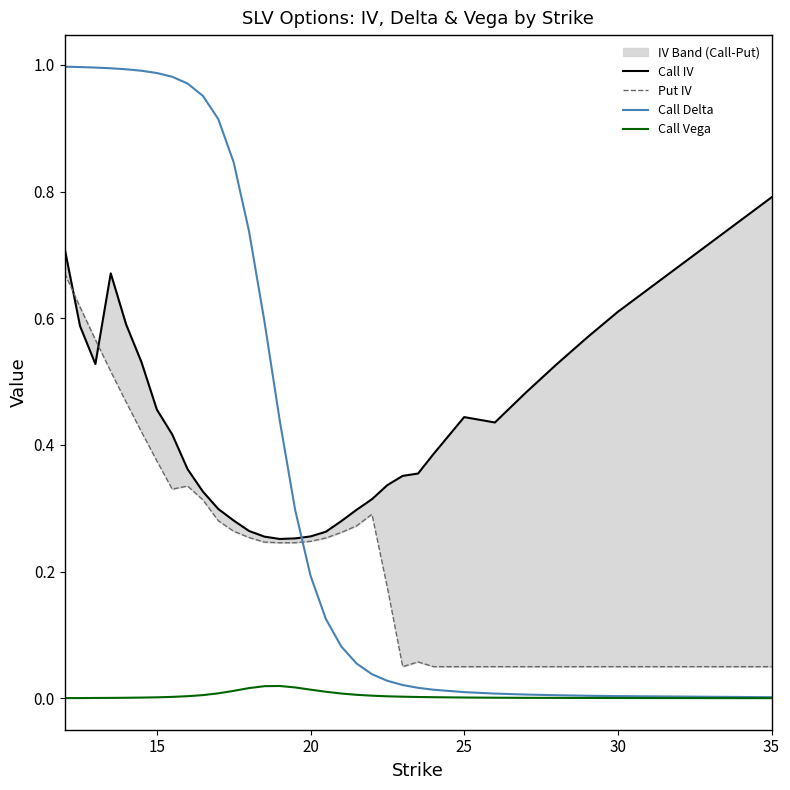

What is the greatest value displayed?

1.0